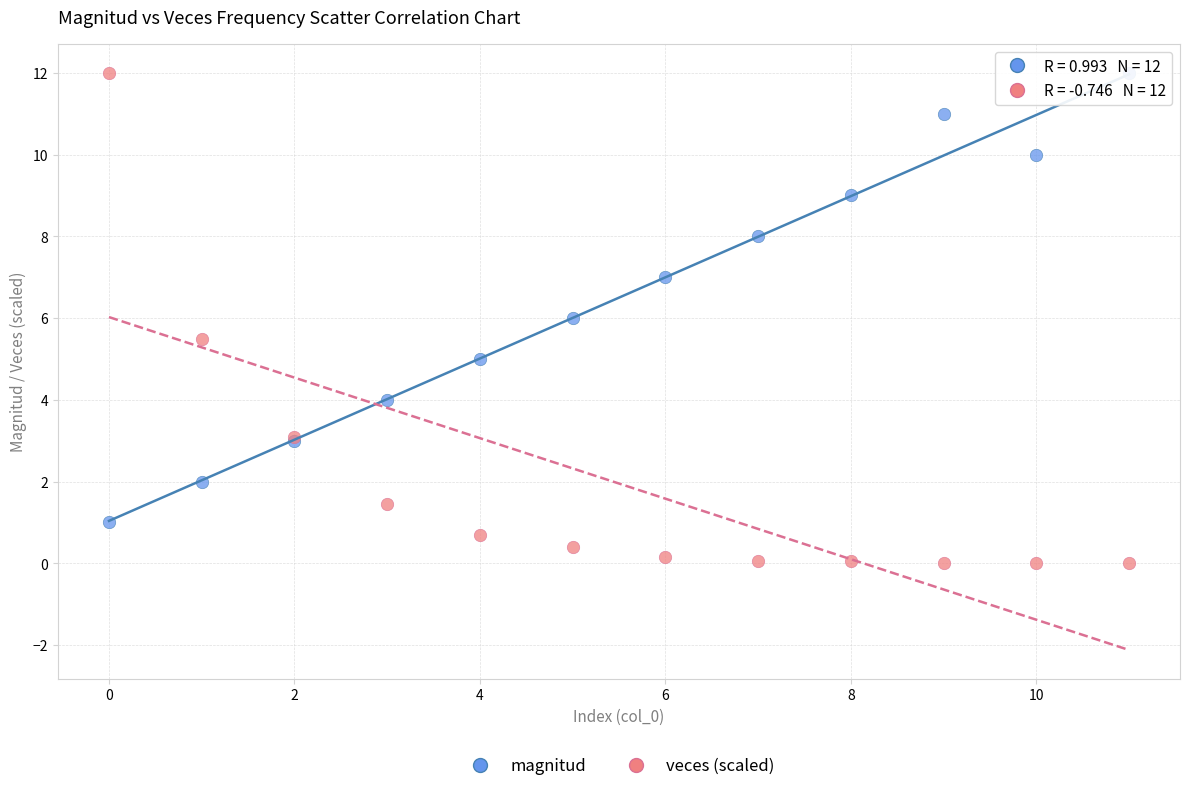

Which series reaches the minimum Y coordinate?

veces (scaled)